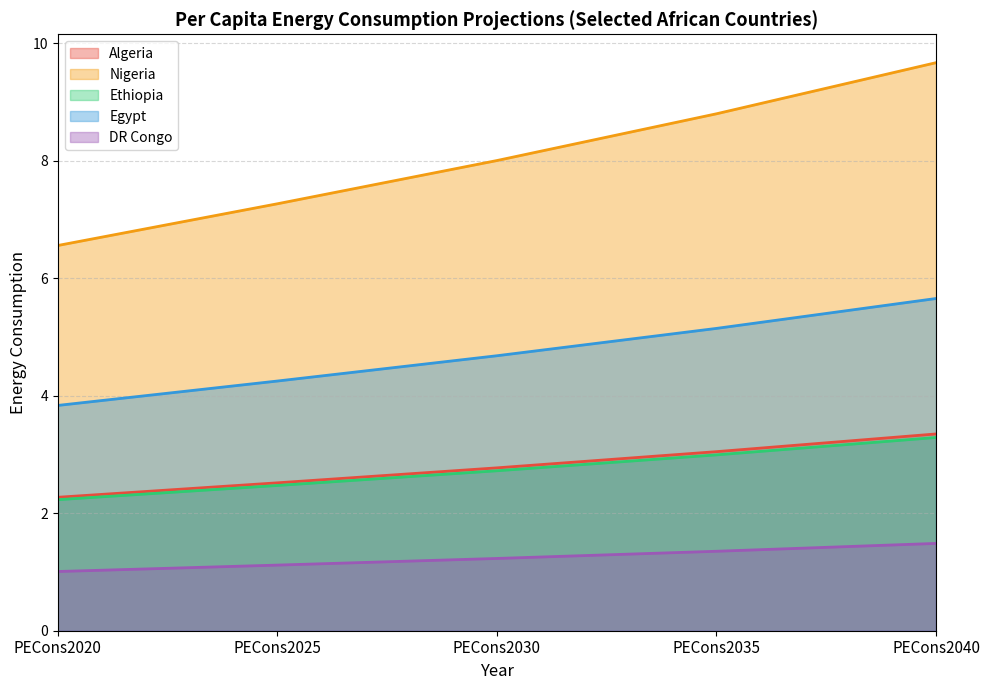

The DR Congo series shows 1.4 at PECons2035. True or false?

True